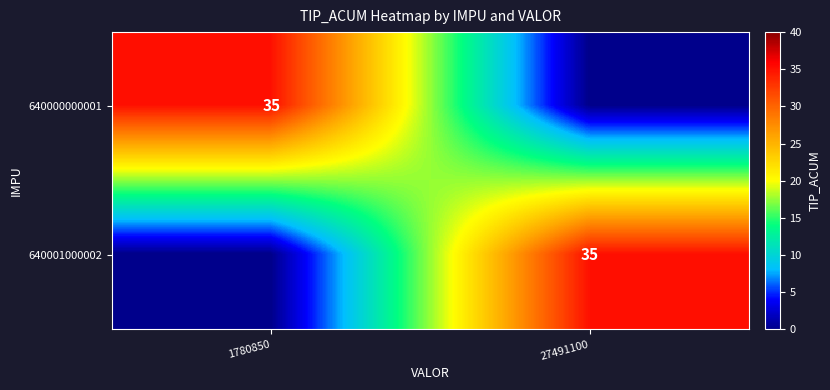

How many distinct data groups are displayed?

2